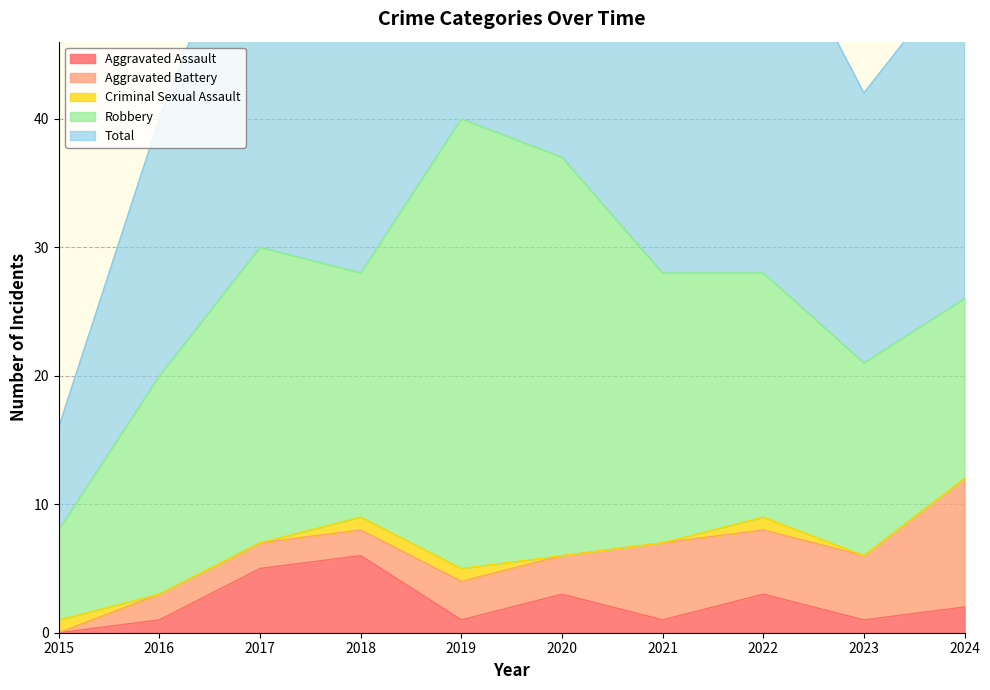

Where is the first local maximum for Total?

2017